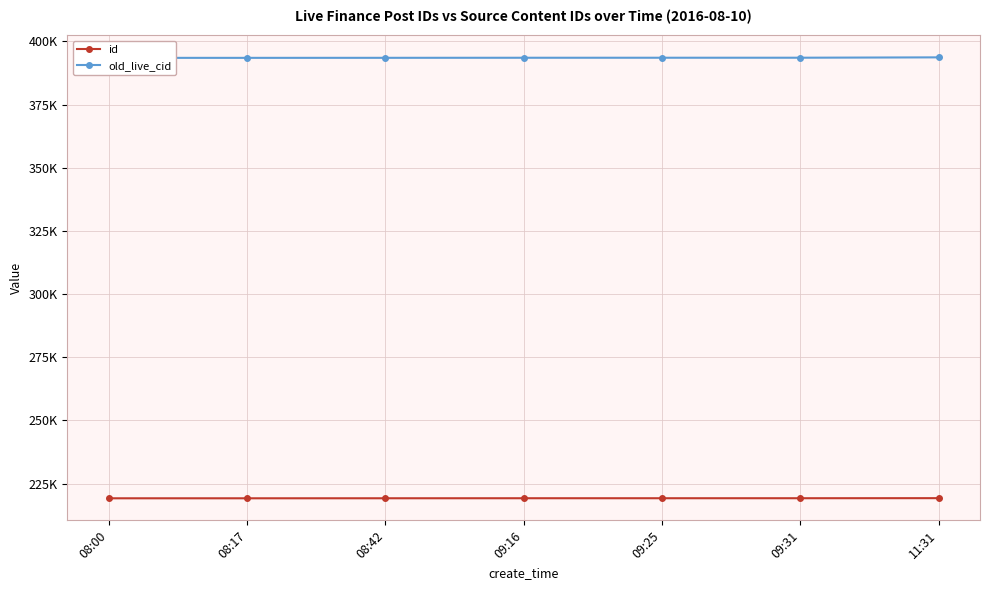

Which series has the largest total across all categories?

old_live_cid